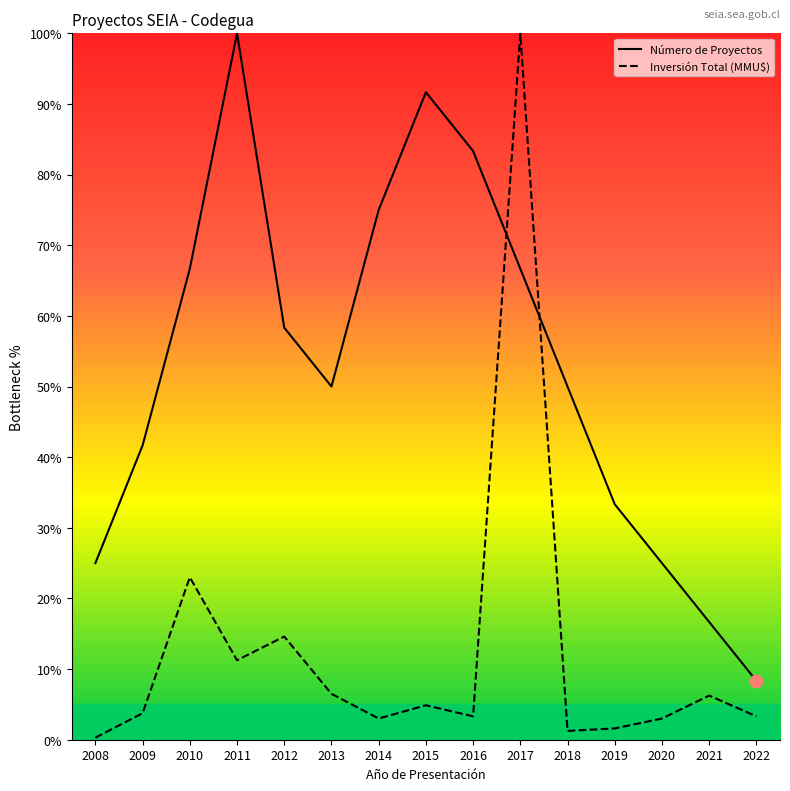

Is the value of Número de Proyectos at 2014 greater than the value of Inversión Total (MMU$) at 2022?

Yes